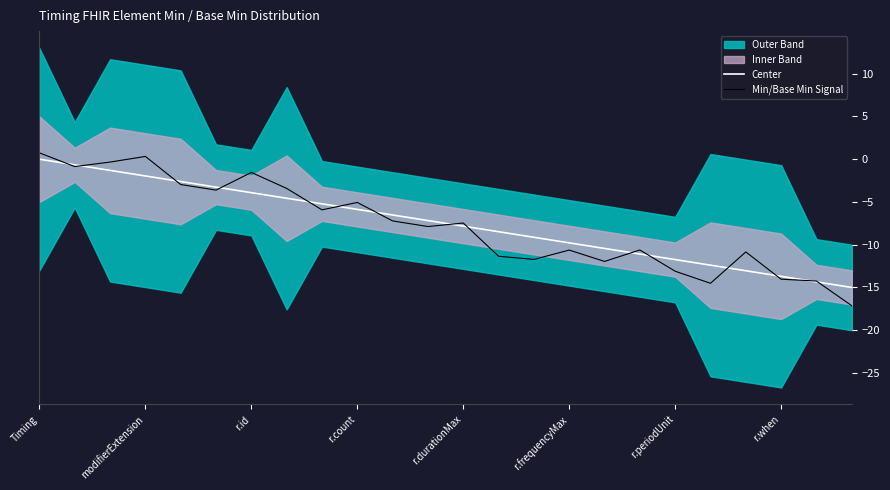

Between 10 and 13, which is larger?

10